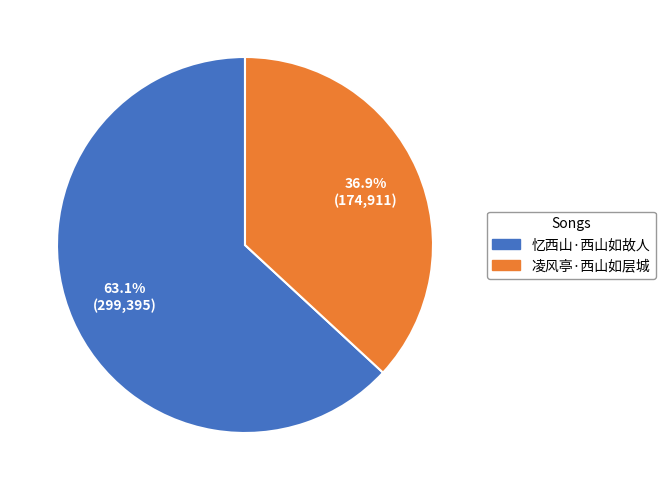

To the nearest percent, what percentage of the pie is 忆西山·西山如故人?

63%